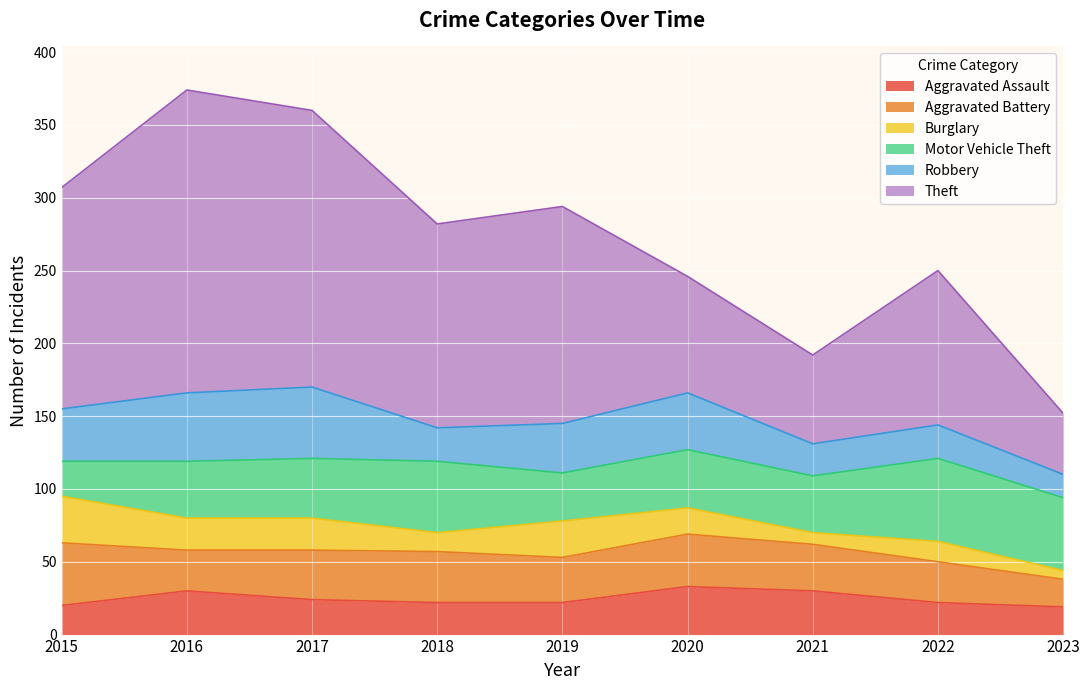

Where is Robbery nearest to the value 32?

2019